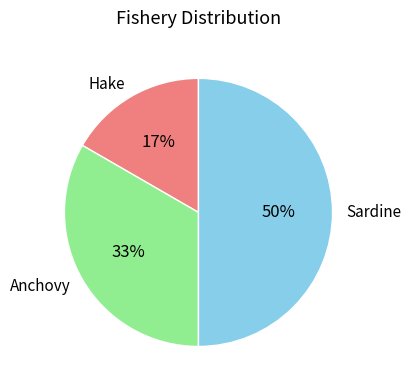

To the nearest percent, what is the average slice percentage?

33%